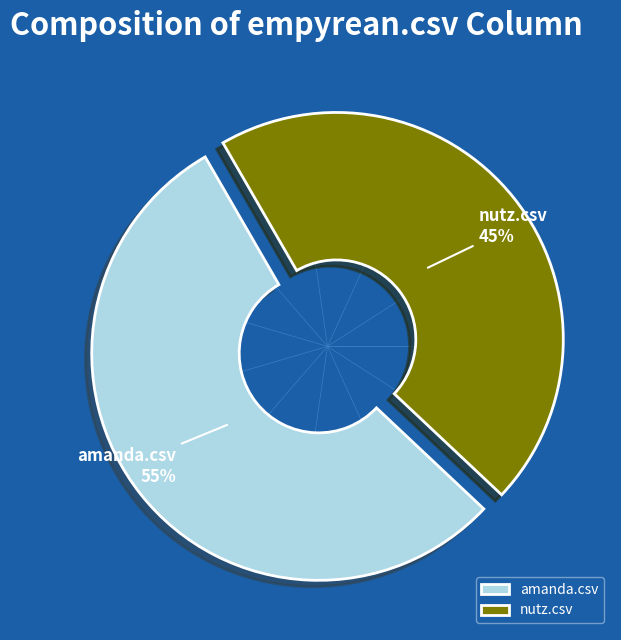

Is amanda.csv the majority of the pie?

Yes